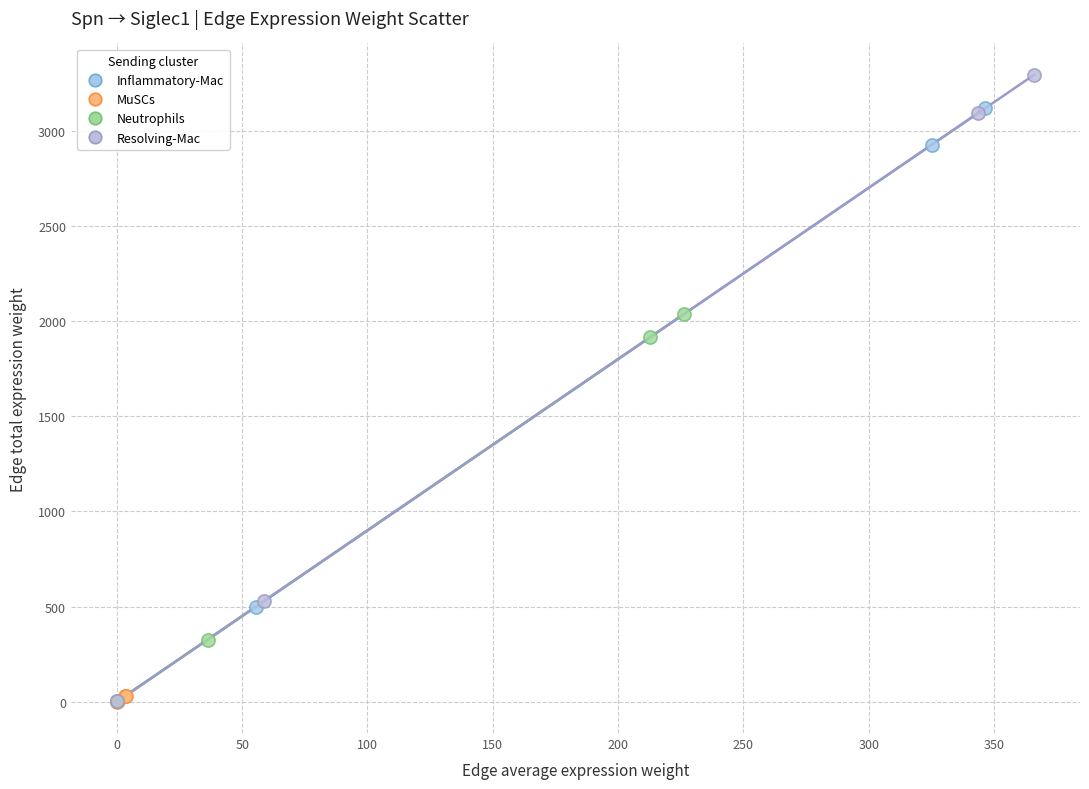

Which series has the largest Y range (max minus min)?

Resolving-Mac